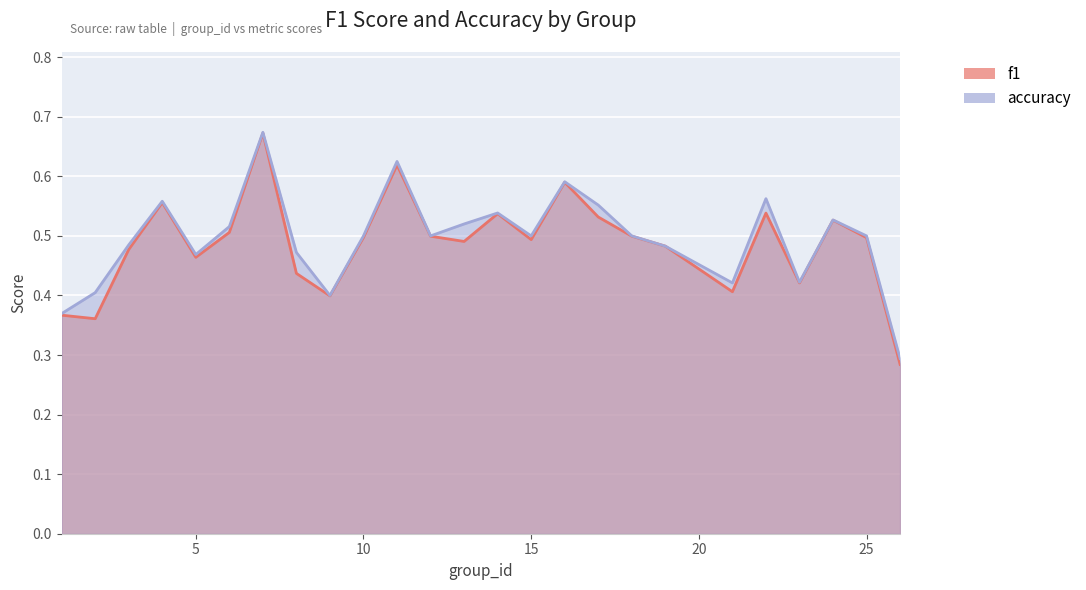

Rank the series by their average value, from lowest to highest.

f1, accuracy